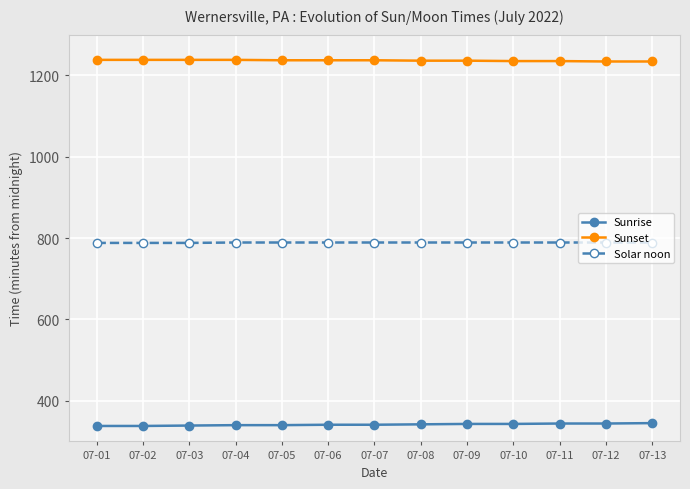

Does the chart have visible grid lines?

Yes